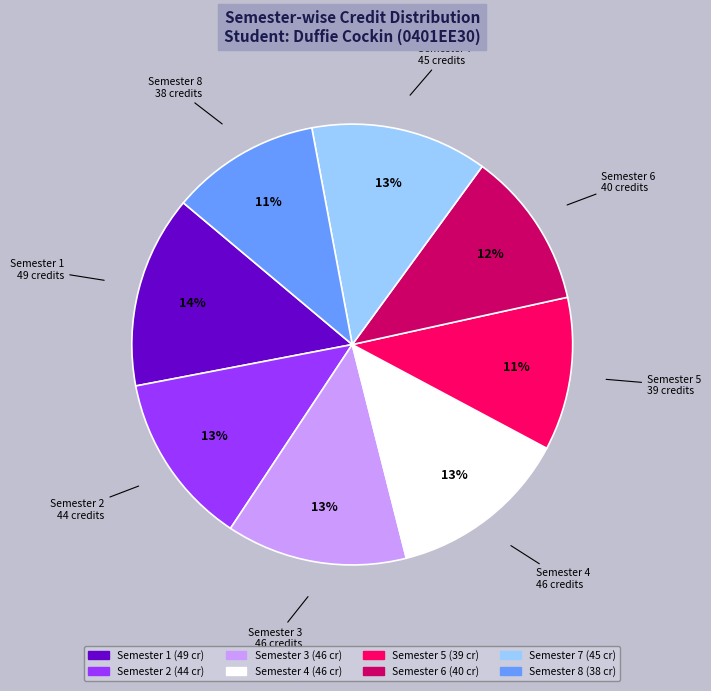

How many slices are in this pie chart?

8